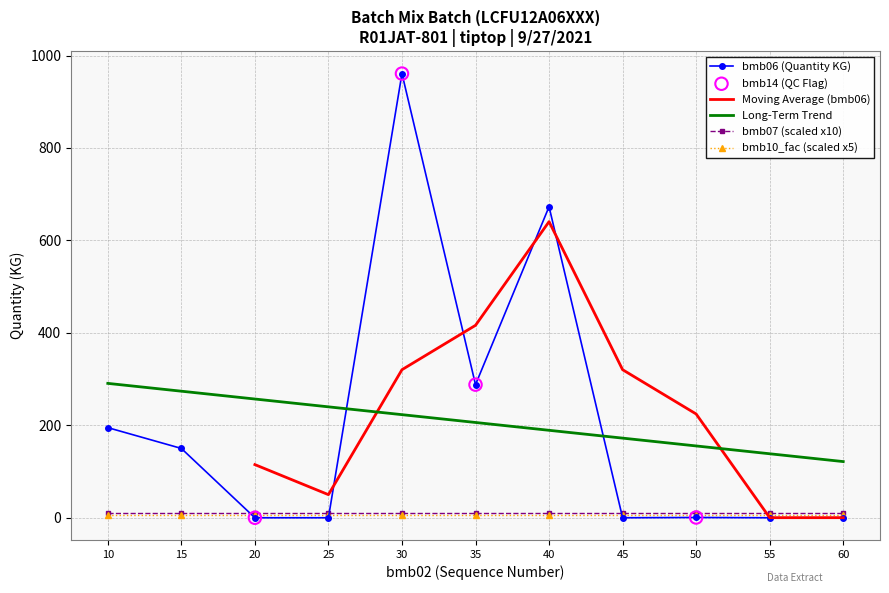

Which series has the largest Y range (max minus min)?

bmb06